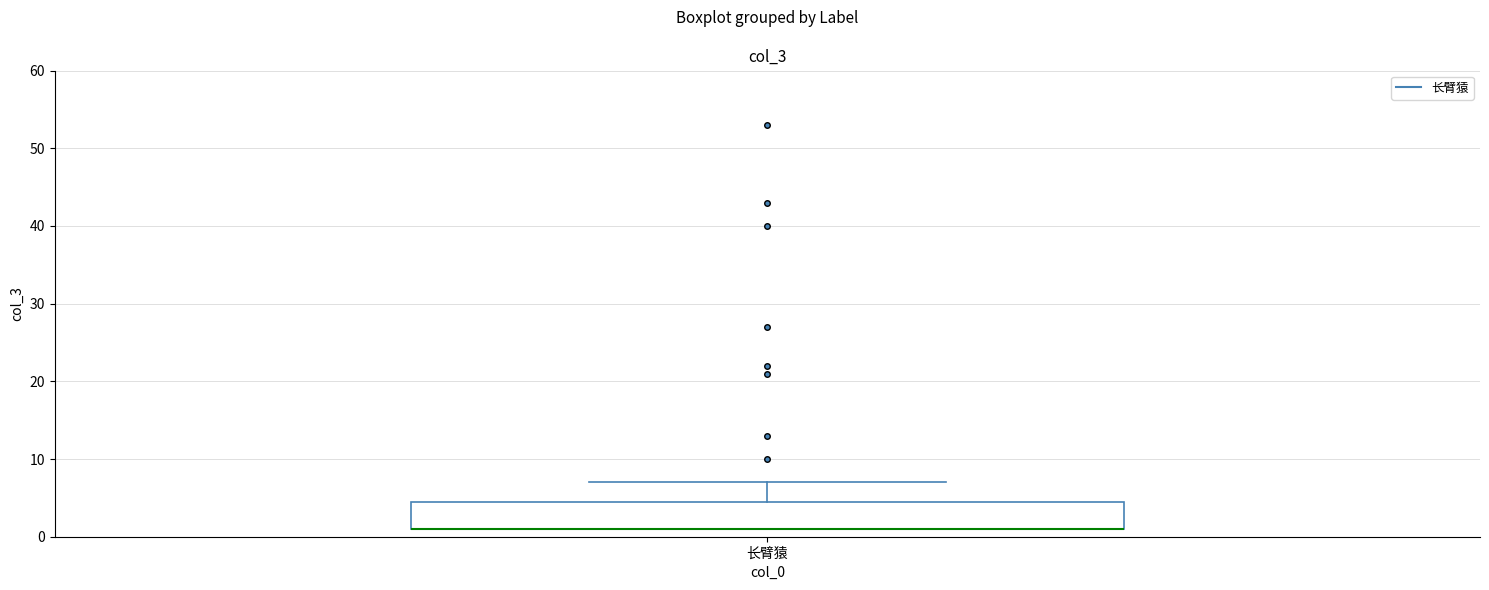

Read this box plot against the y-axis: the position of the median line, the range covered by the box, and the ends of both whiskers. The values are not printed on the chart, so give them approximately, as read against the axis.

median 1 (drawn on the box's lower edge), box 1 to 5, whiskers 1 to 7